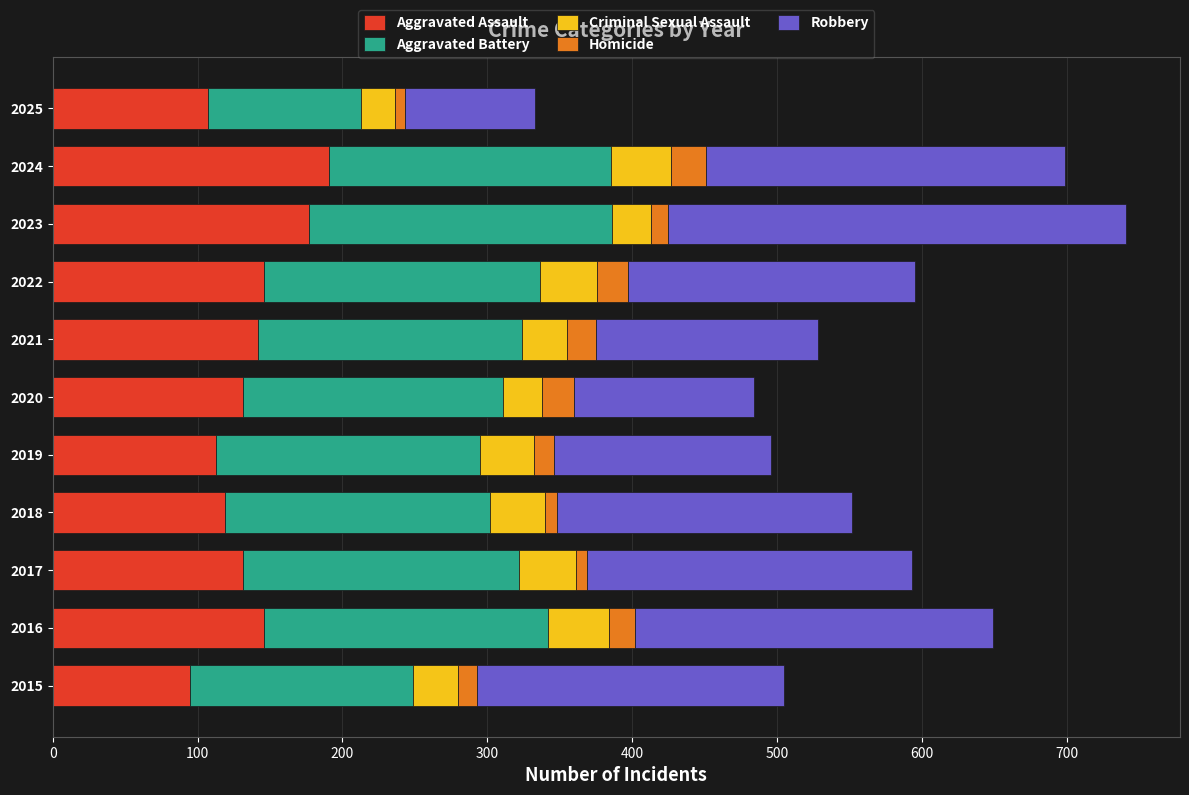

What is the minimum value for Aggravated Assault?

95